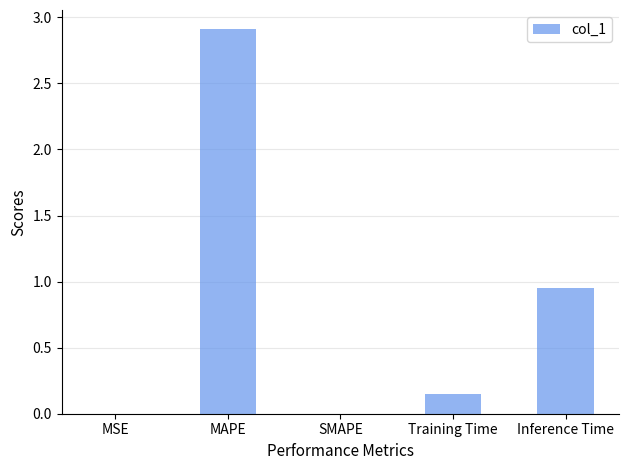

True or false: the data shows -1.8 at SMAPE.

False